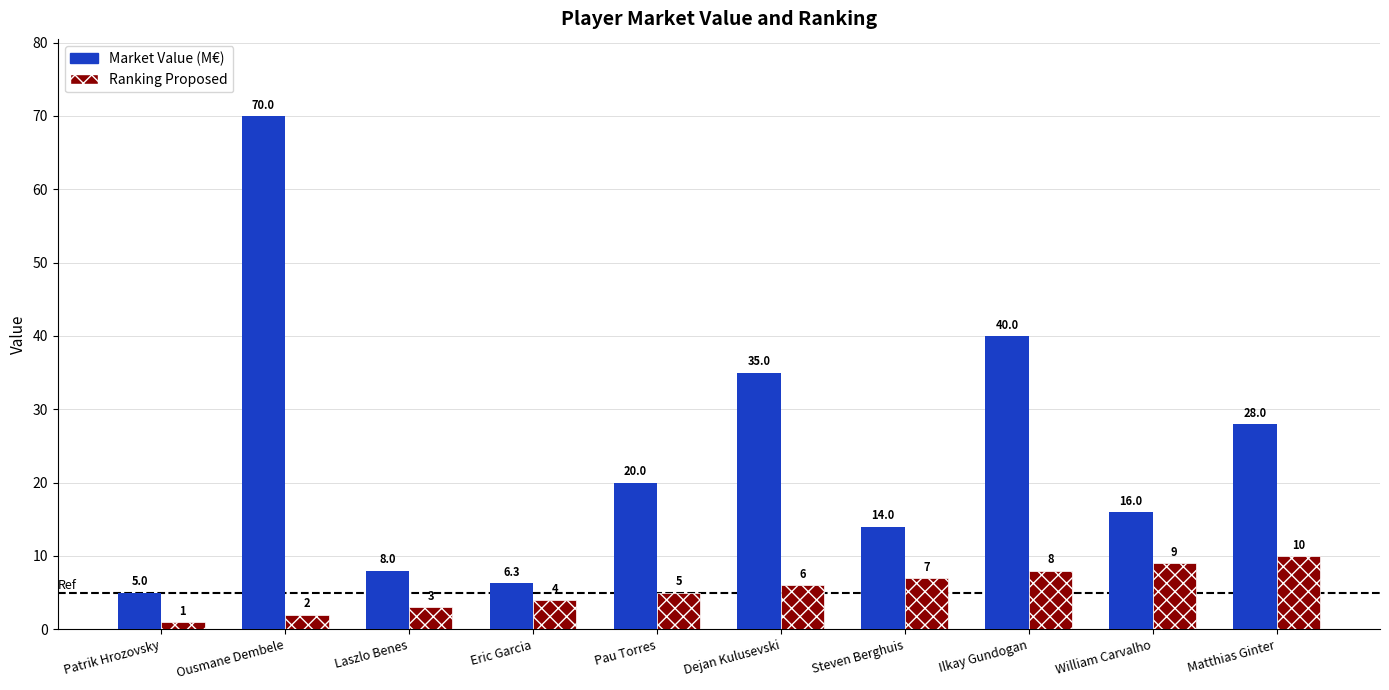

Count the Ranking Proposed values in the range 3 to 8.

6